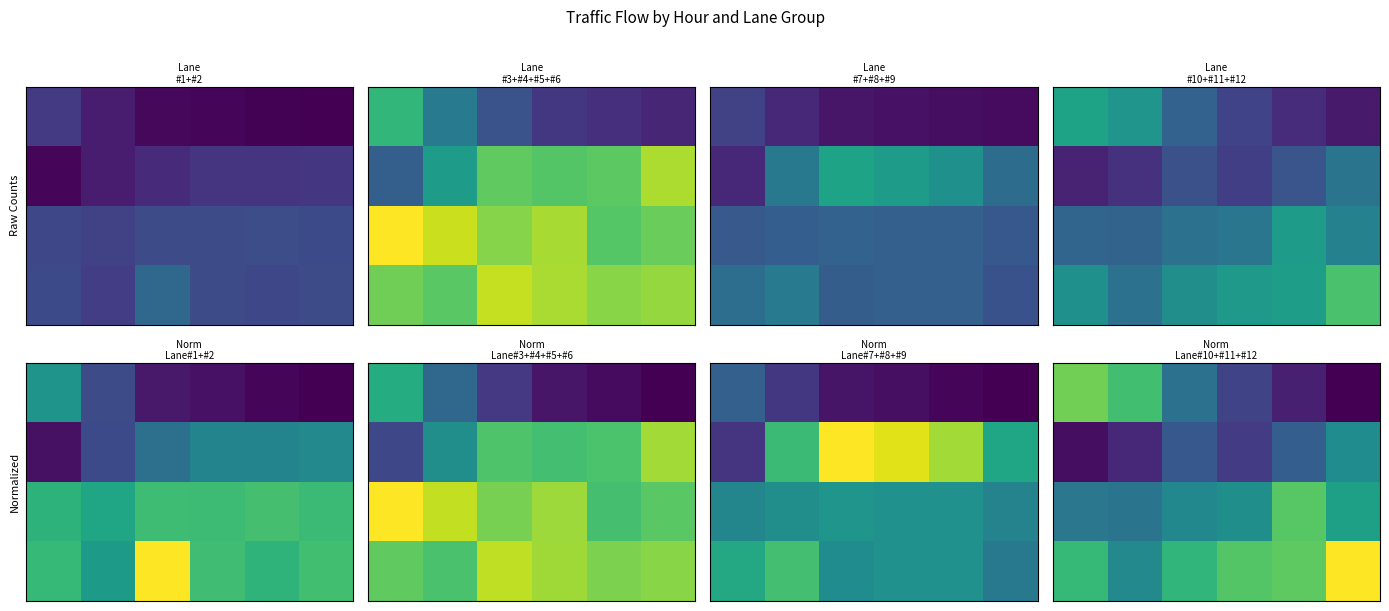

What is the total value across all series at 2?

1.8